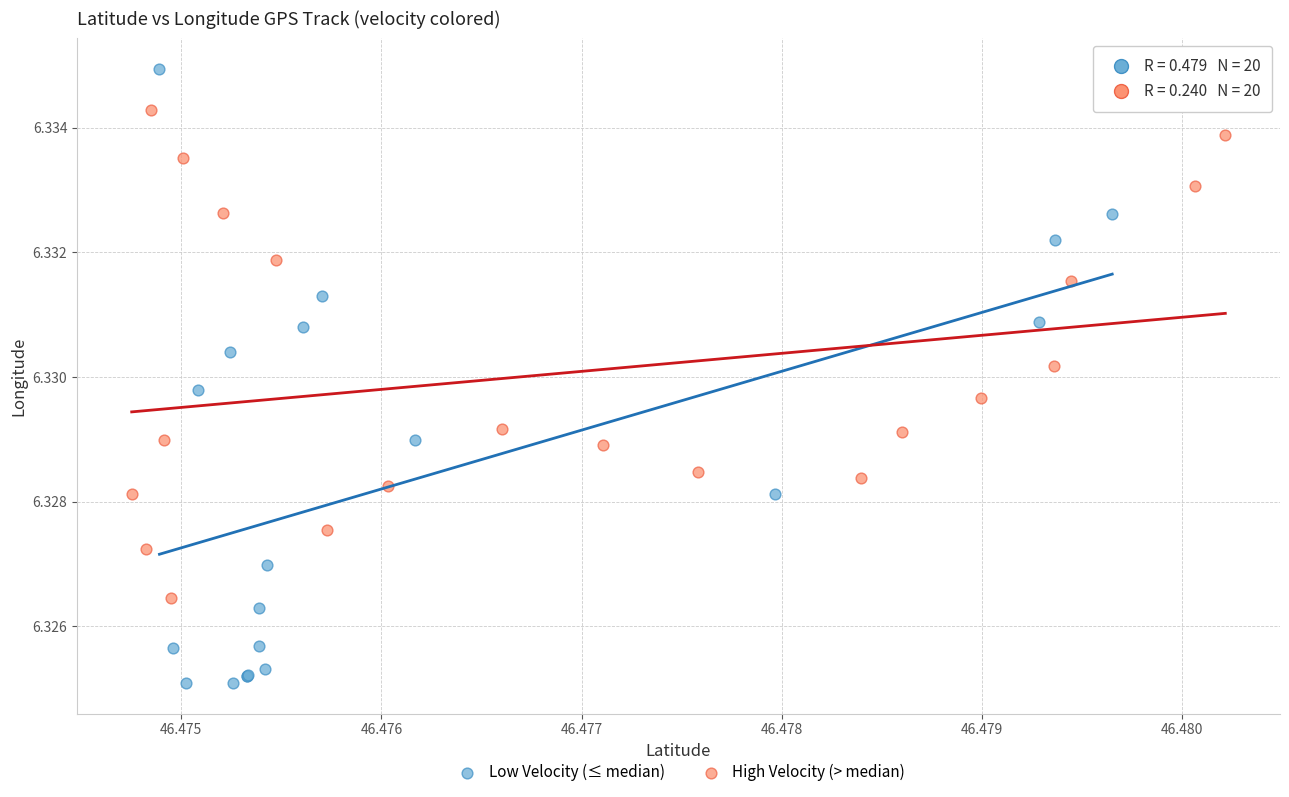

Which series reaches the maximum Y coordinate?

Low Velocity (≤ median)